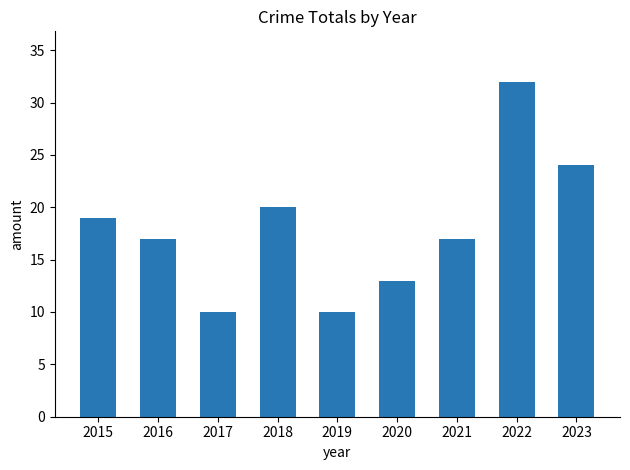

What is the ratio of the value at 2020 to the value at 2023?

0.5